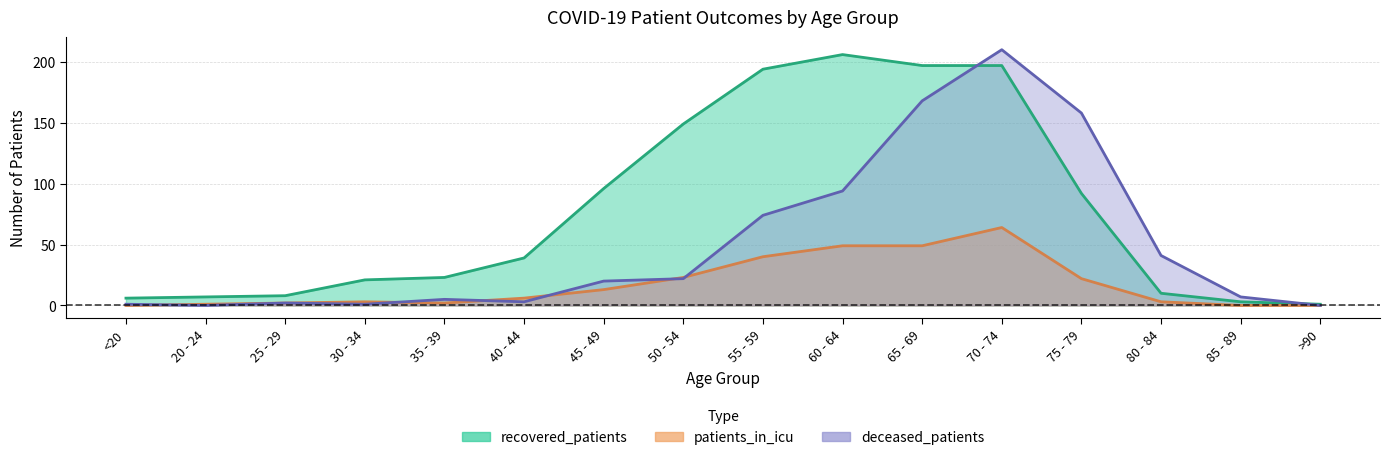

At which category is the sum across all series the highest?

70 - 74